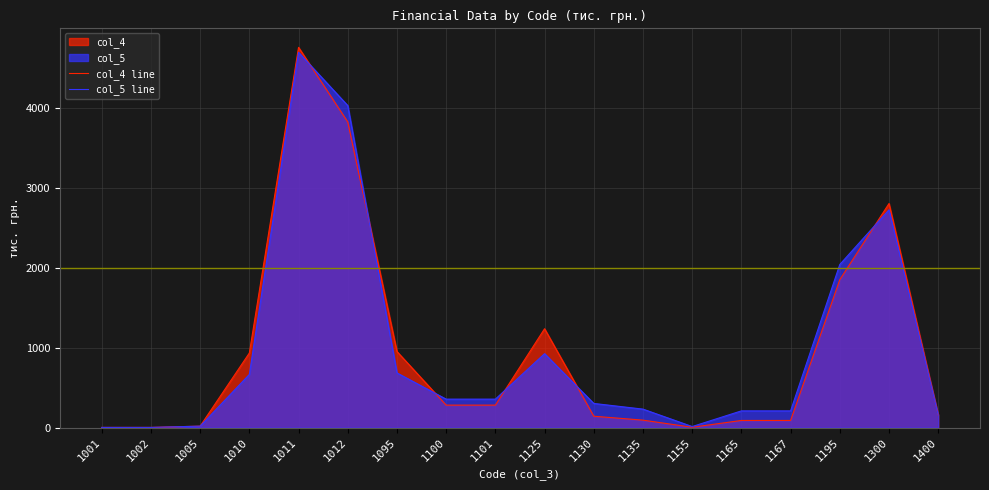

How many interior local valleys does the col_5 line series have?

1